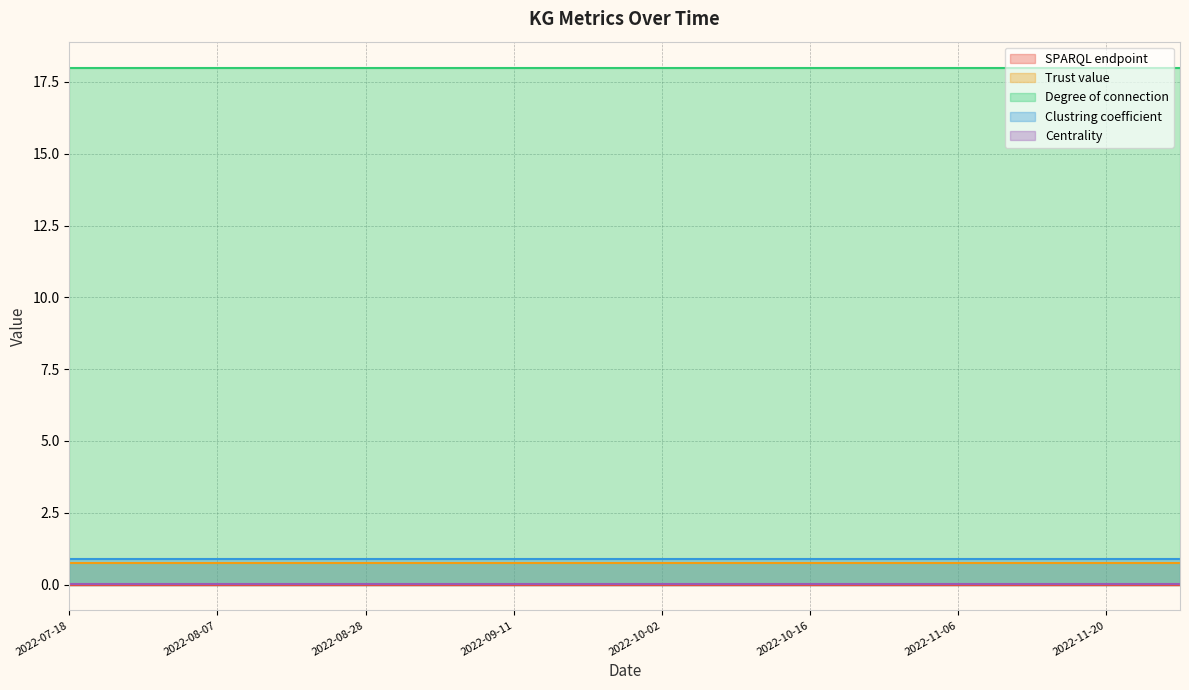

True or false: Trust value has more than 1 interior local peaks.

False